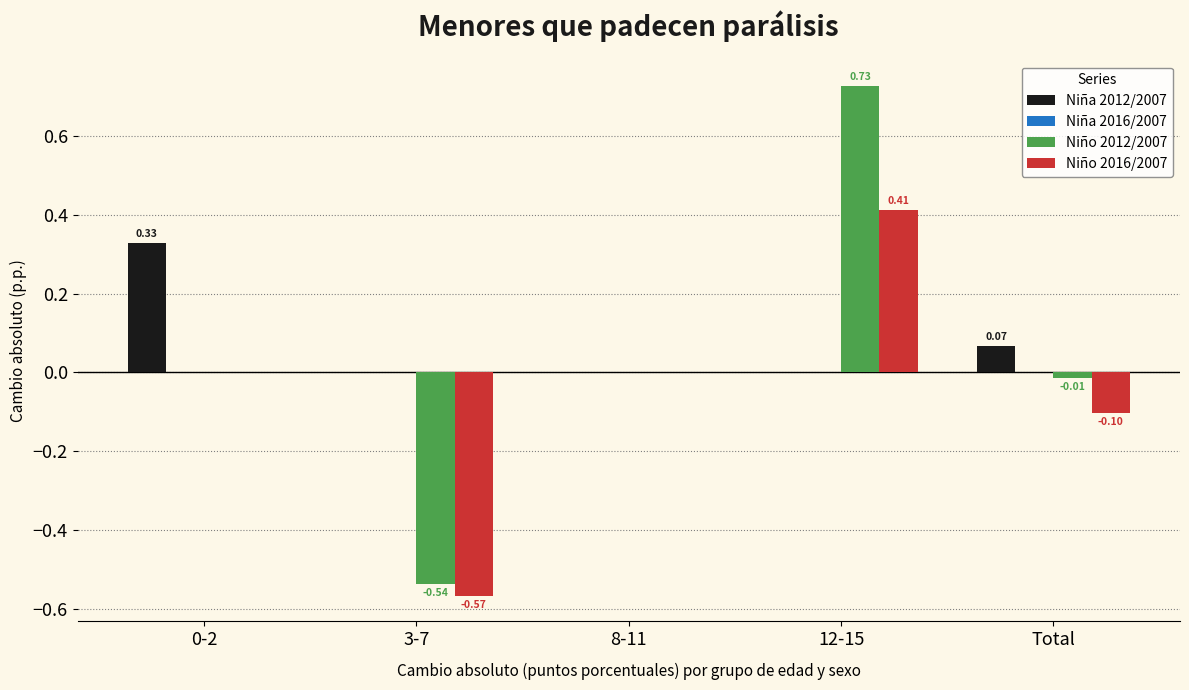

Which series has the largest total across all categories?

Niña 2012/2007